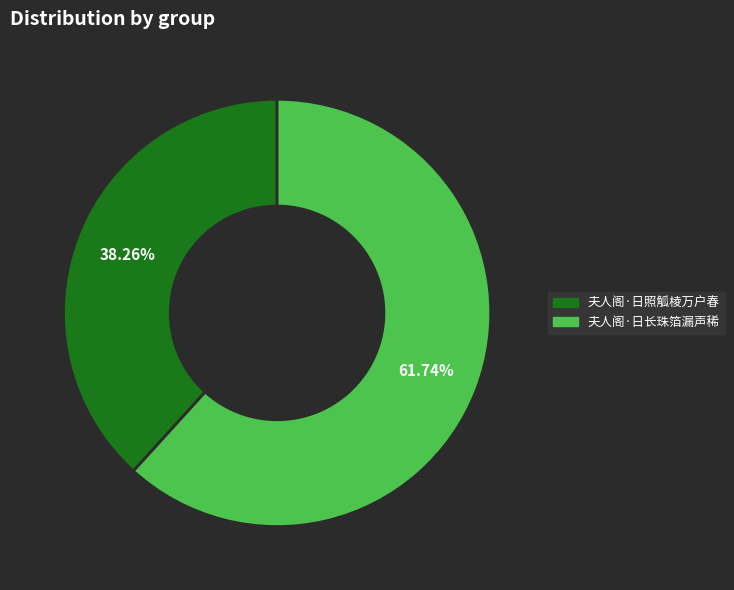

Does 夫人阁·日长珠箔漏声稀 represent more than half of the total?

Yes